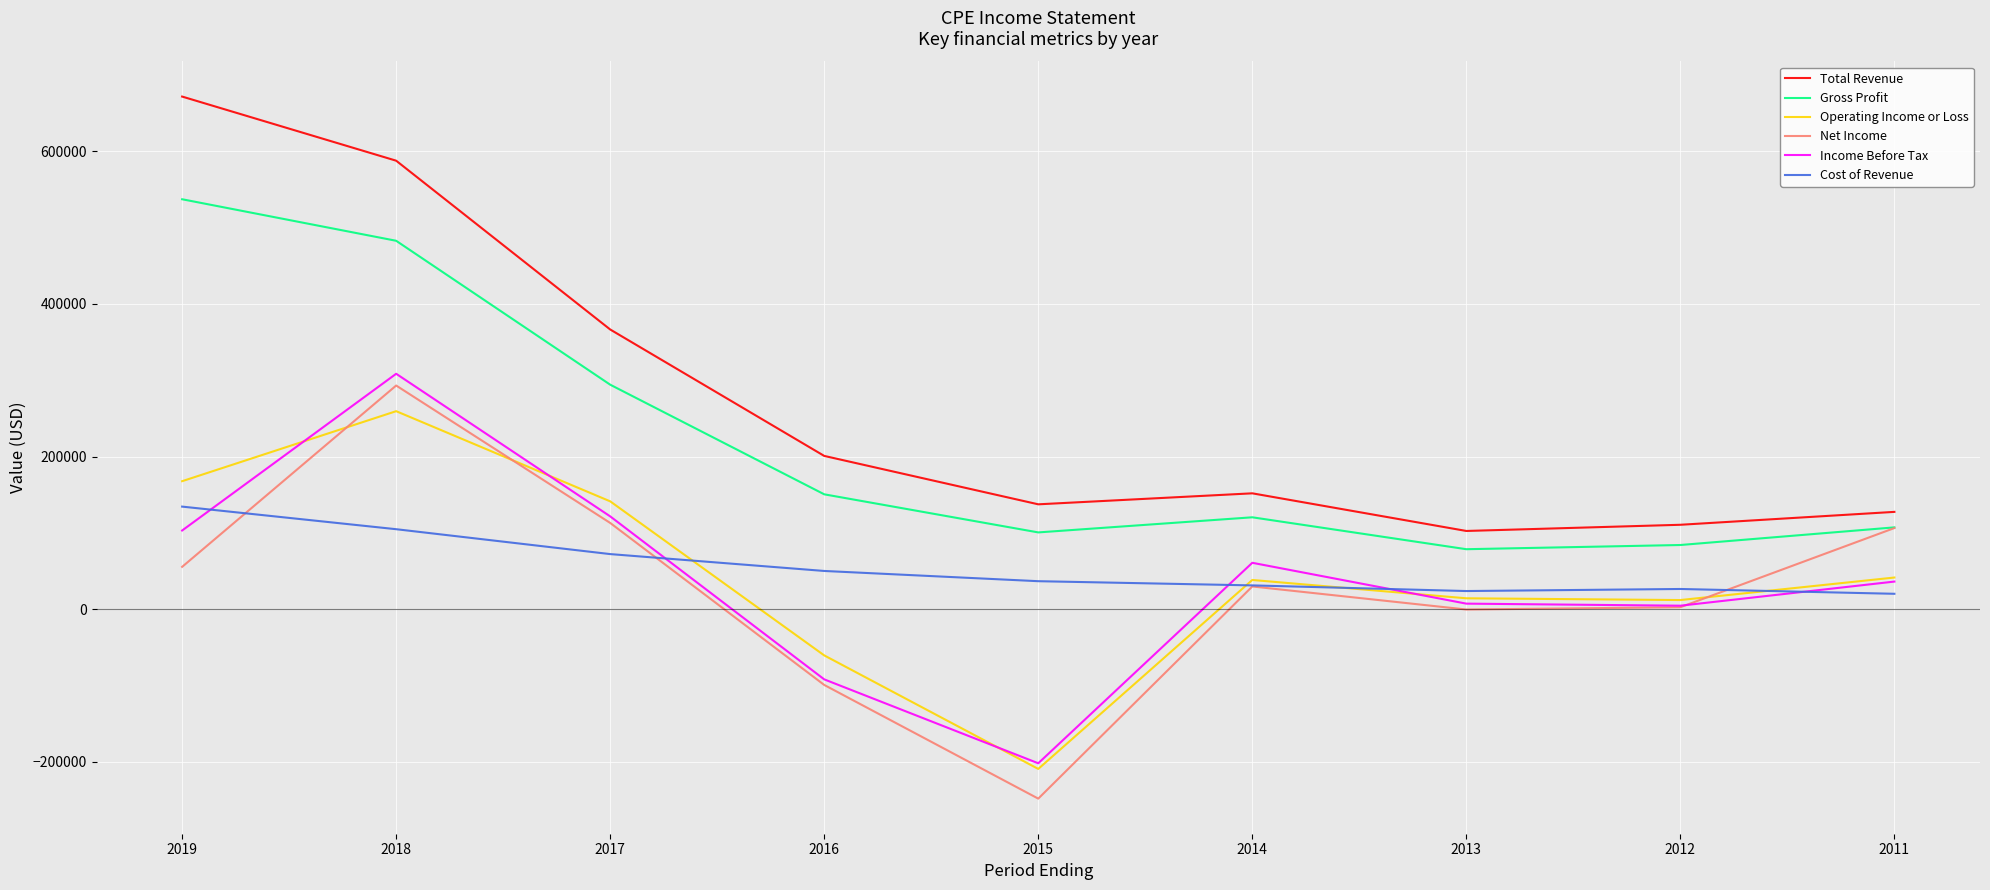

True or false: Gross Profit and Total Revenue cross at least once.

False